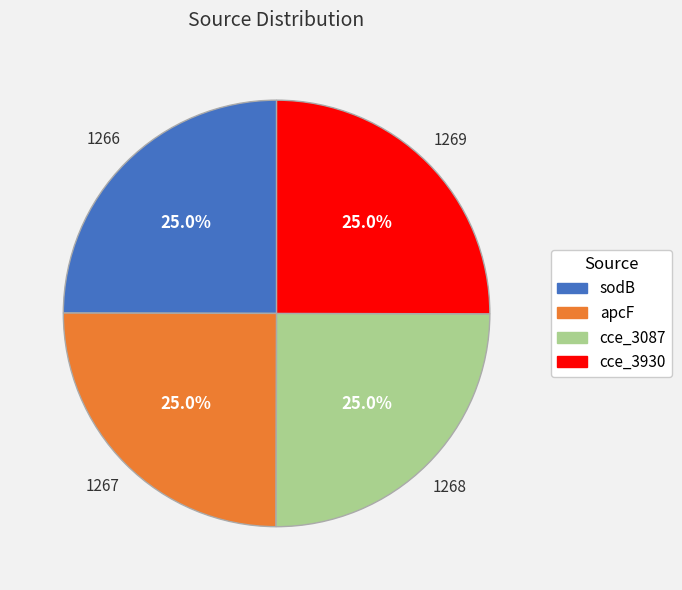

Count the number of slices in the pie.

4